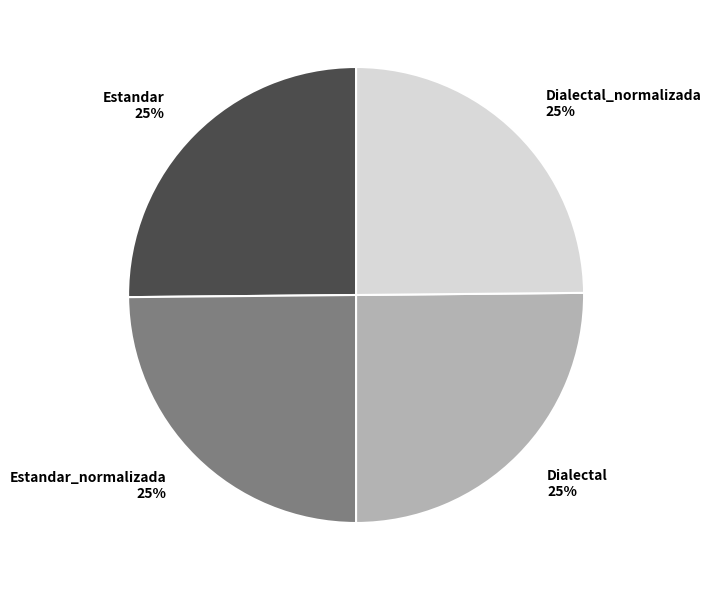

Is it true that Dialectal is 25% of the pie?

True